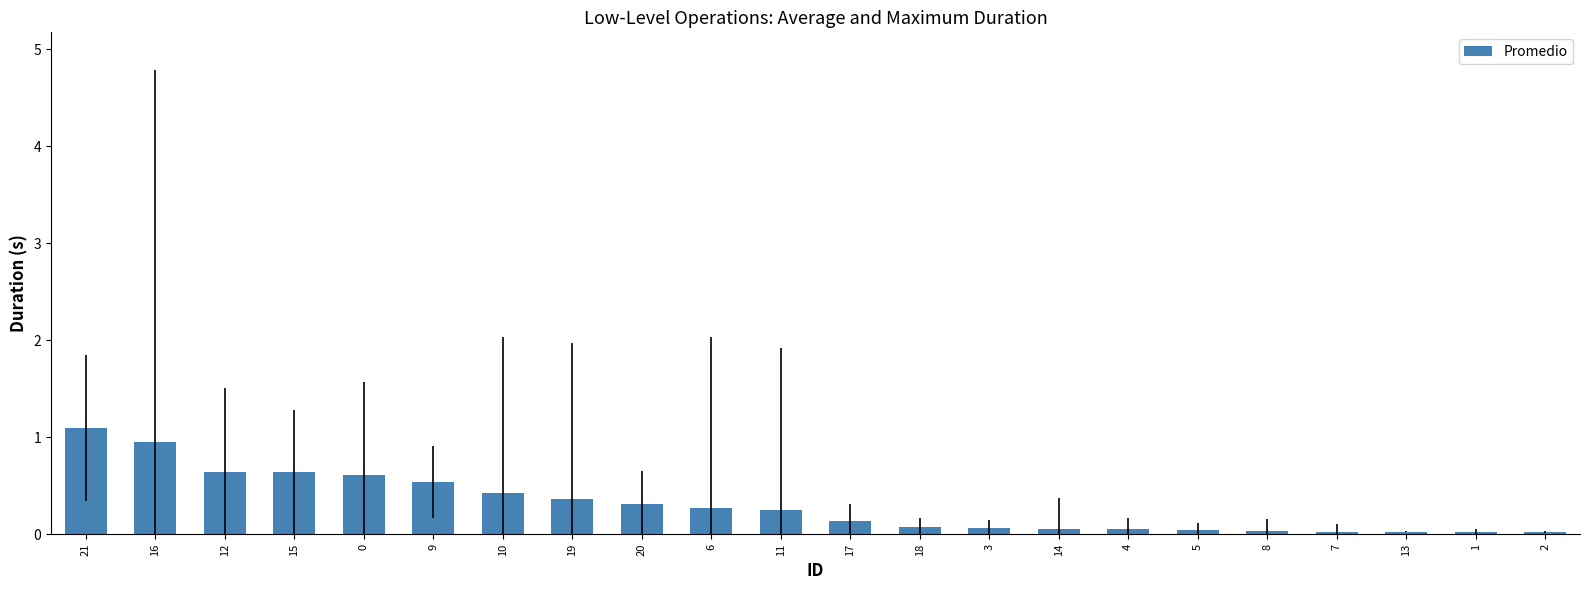

The value at 20 is 0.1. True or false?

False